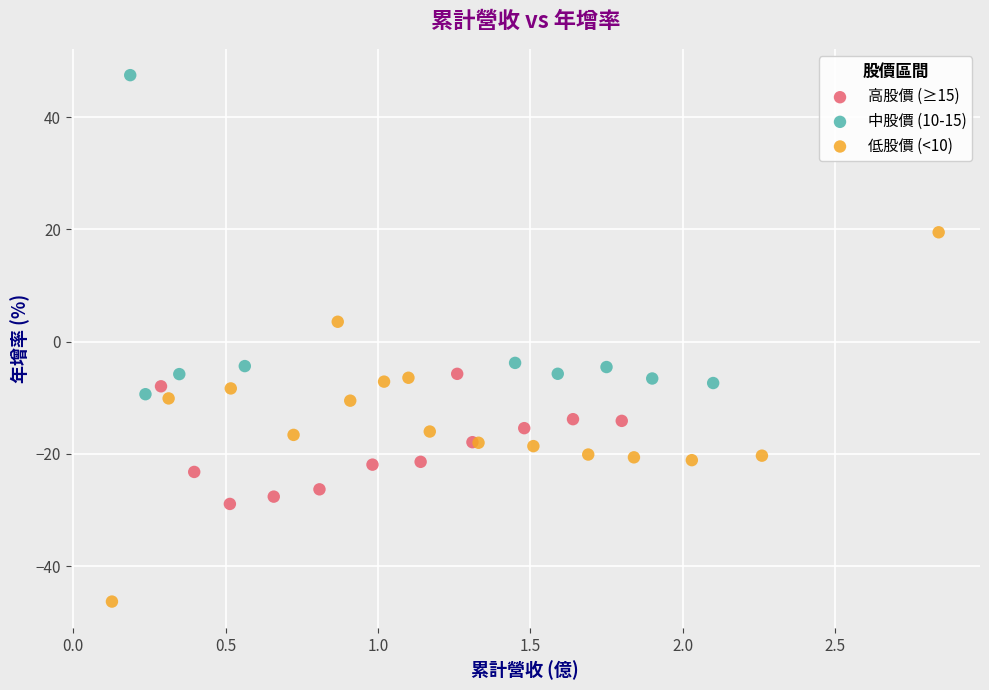

Which series contains the highest Y value?

中股價 (10-15)